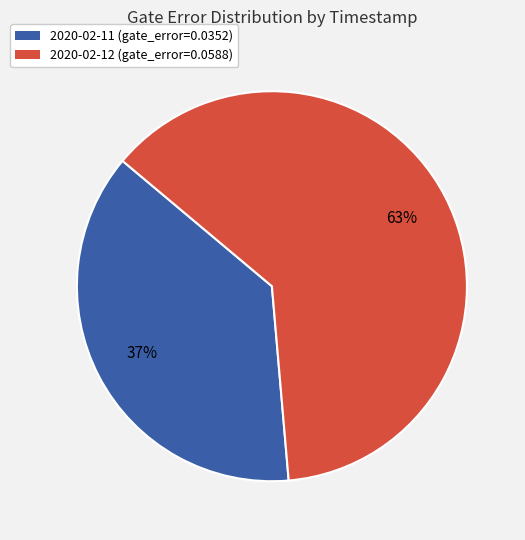

What is the largest slice in the pie chart?

2020-02-12 (gate_error=0.0588)